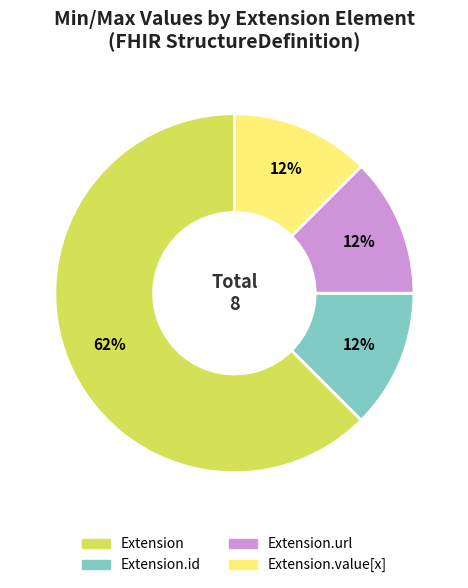

Does any single category account for the majority?

Yes